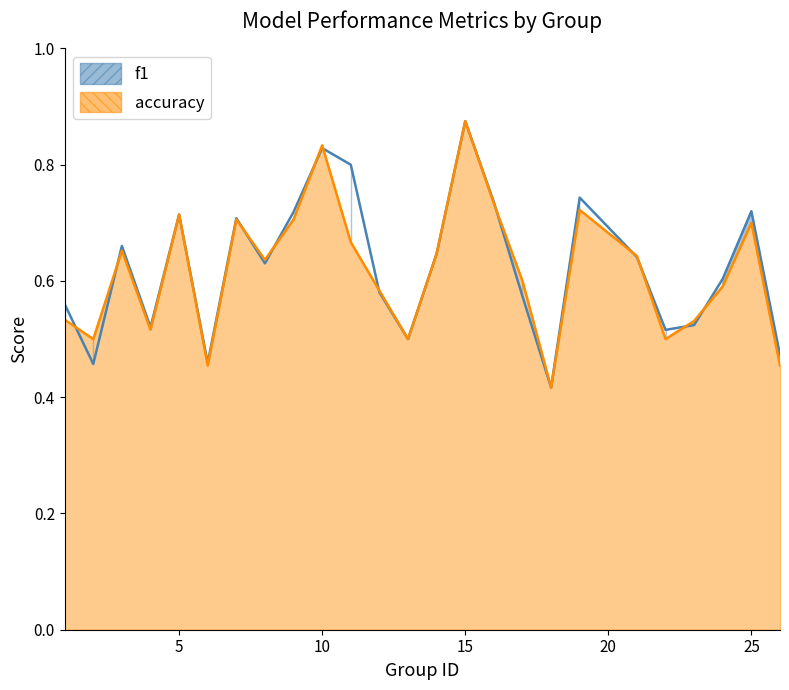

True or false: f1 has a value of 0.3 at 1.

False